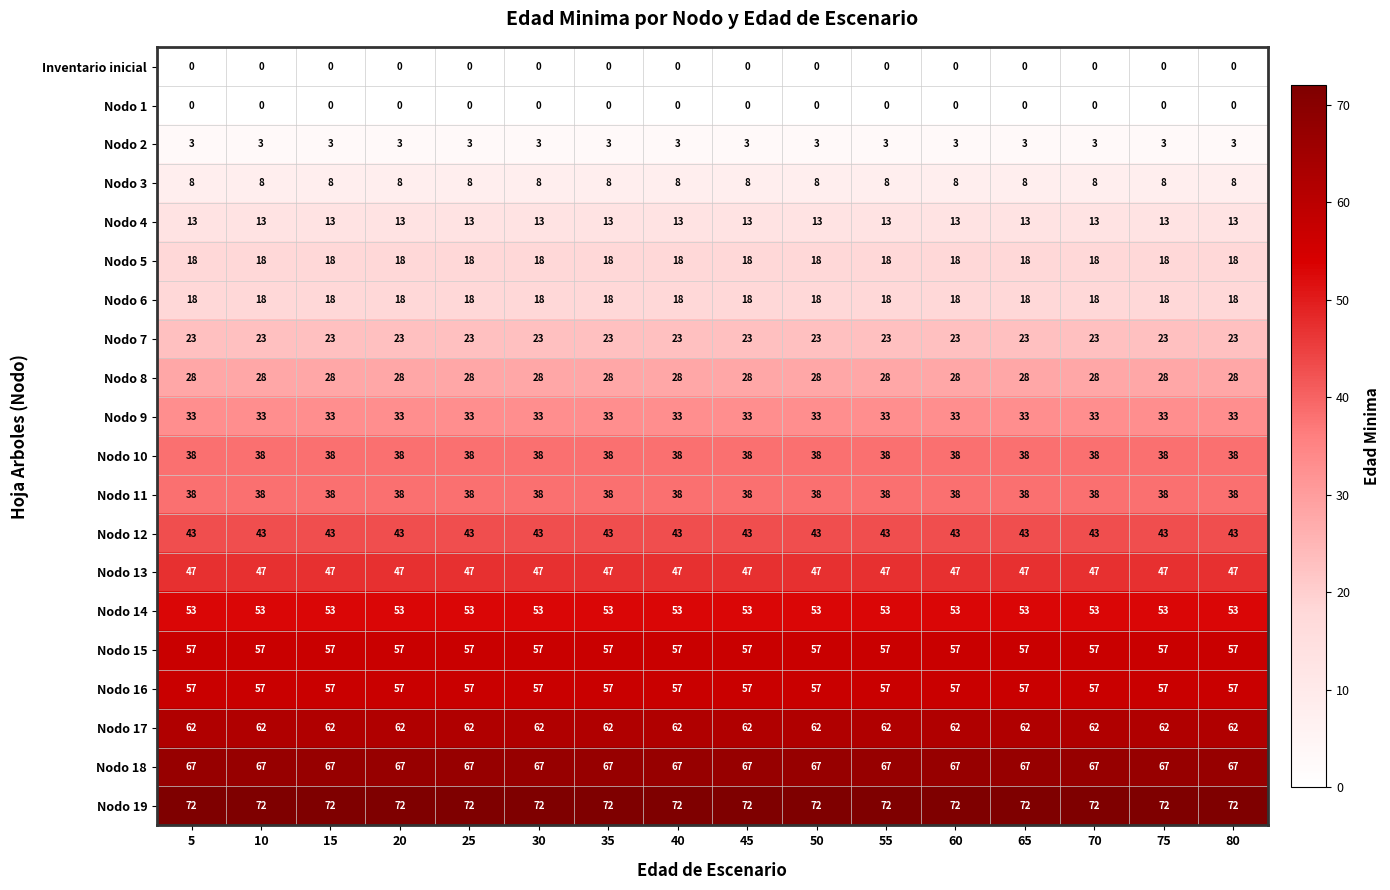

Is the value of Nodo 7 at 50 greater than the value of Nodo 1 at 5?

Yes